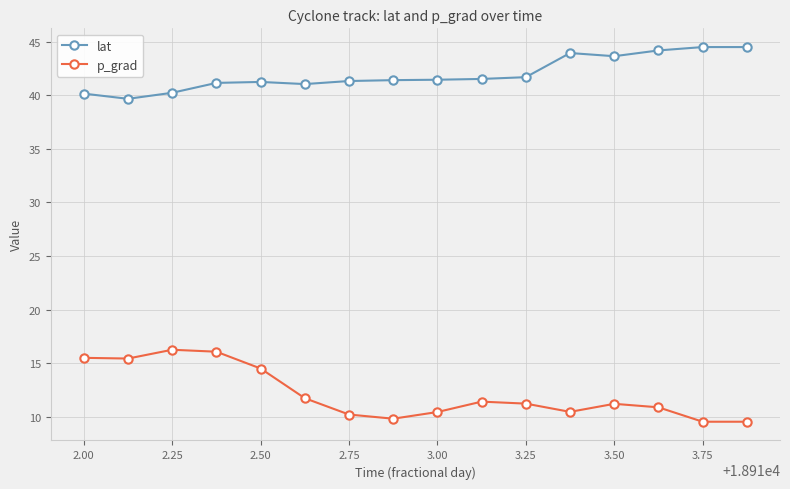

What is the minimum value shown in the chart?

9.5